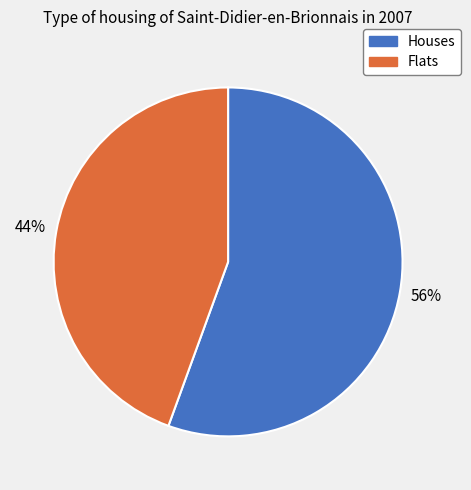

The Flats slice represents 58% of the pie. True or false?

False